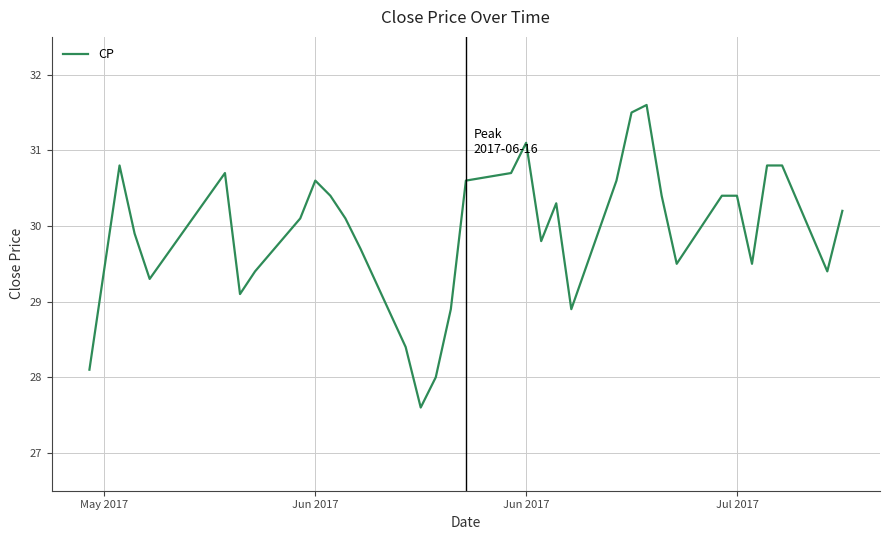

What is the greatest value displayed?

31.6